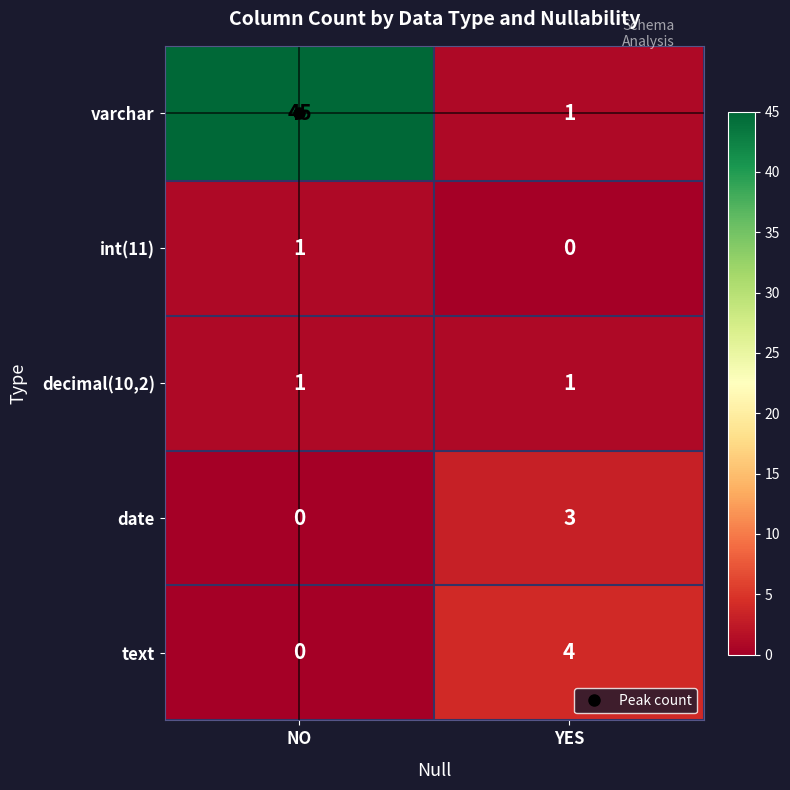

At which label does text reach its peak?

YES